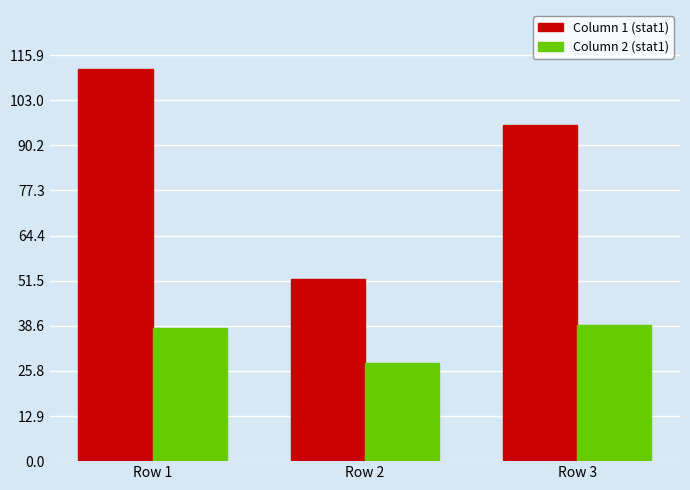

What is the total value across all series at Row 1?

150